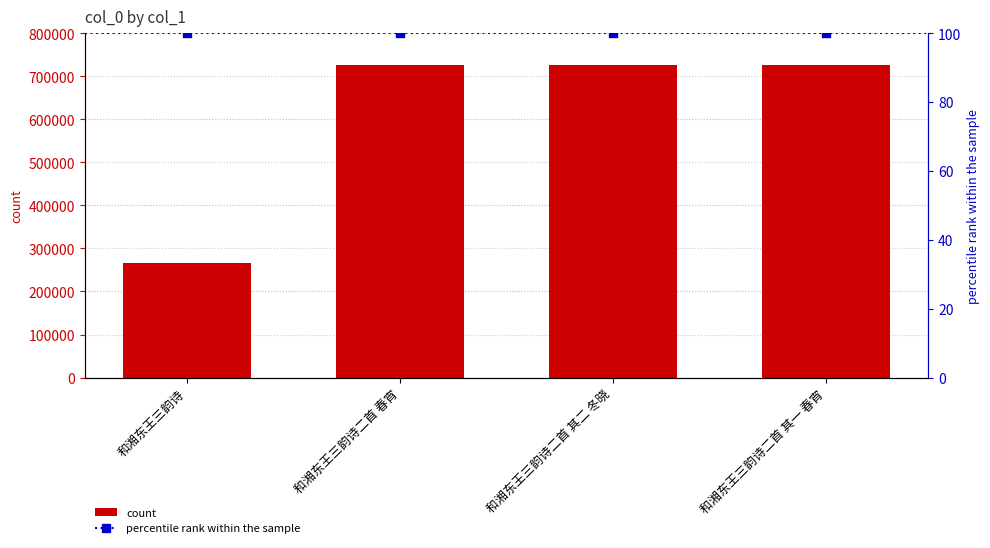

What is the change in value from 和湘东王三韵诗二首 春宵 to 和湘东王三韵诗二首 其一 春宵?

-1467